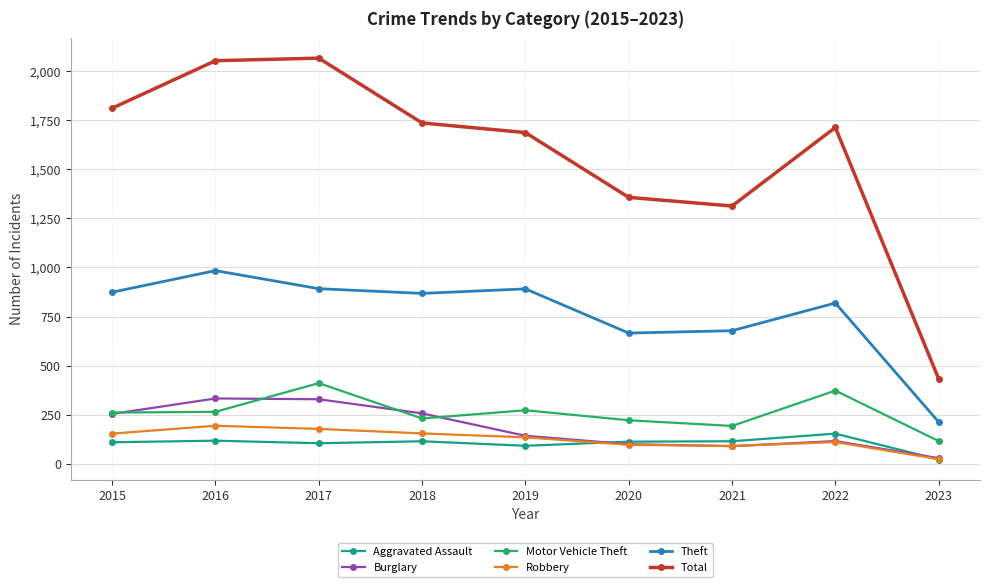

The value of Burglary at 2018 is 373. True or false?

False